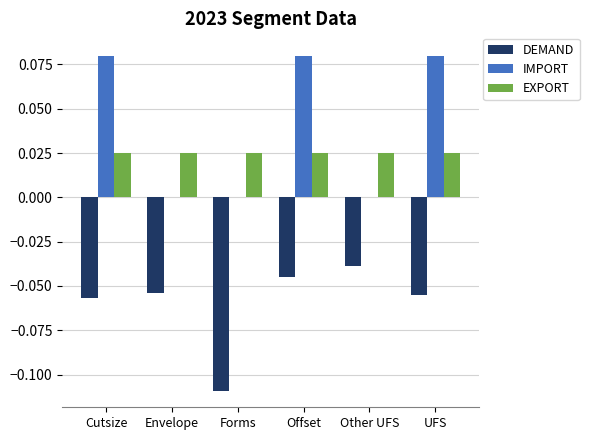

Where is DEMAND nearest to the value 0?

Other UFS